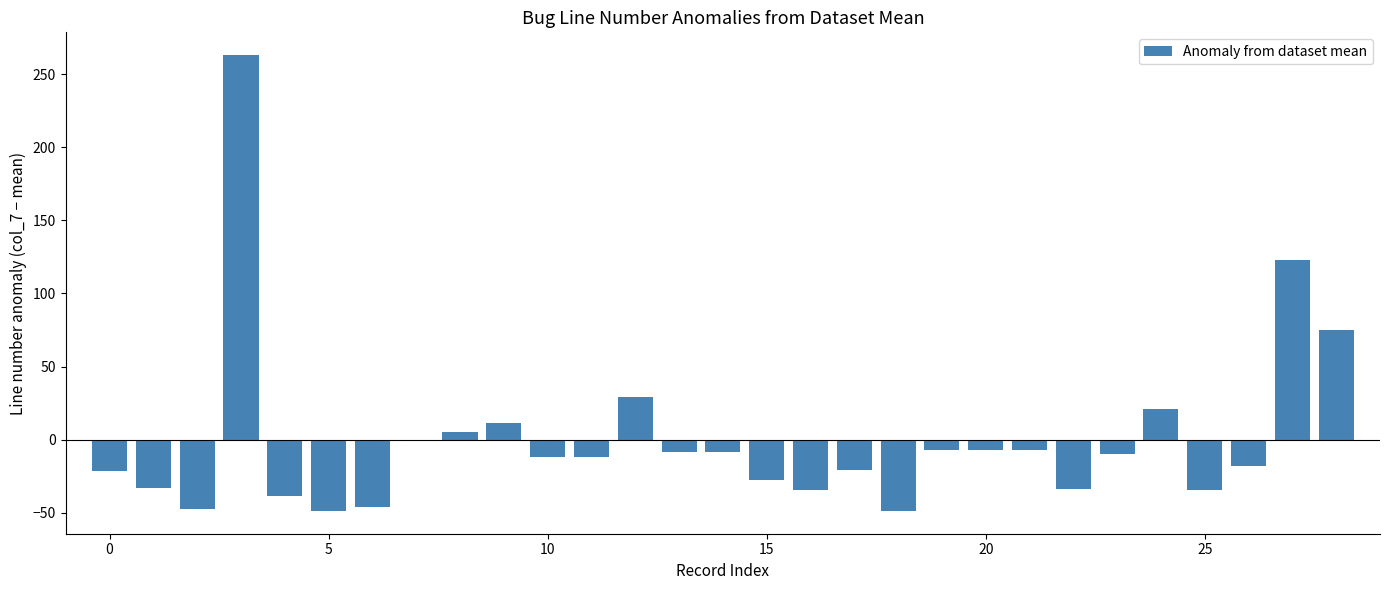

What is the maximum value shown in the chart?

263.1